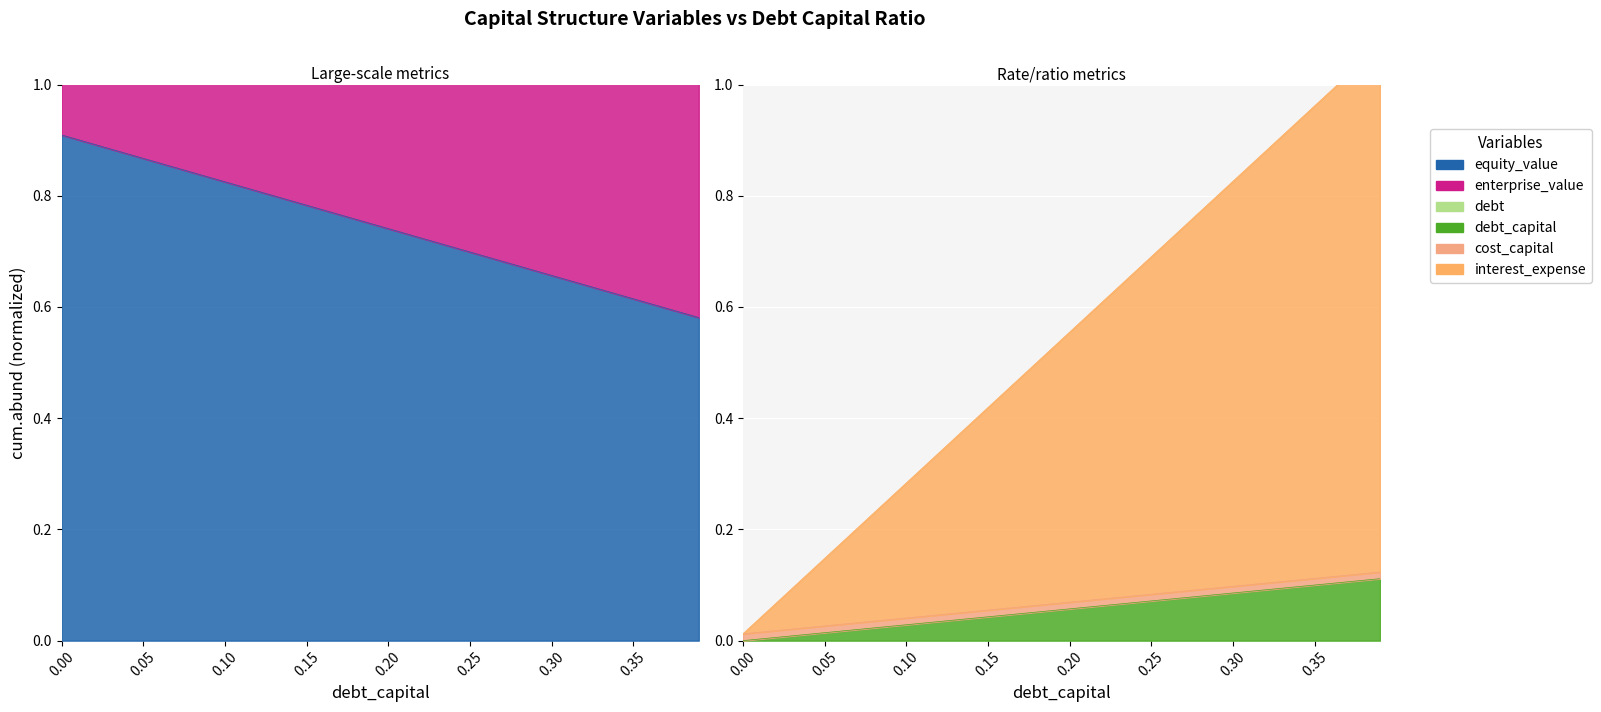

True or false: debt has more than 1 points higher than both neighbors.

False